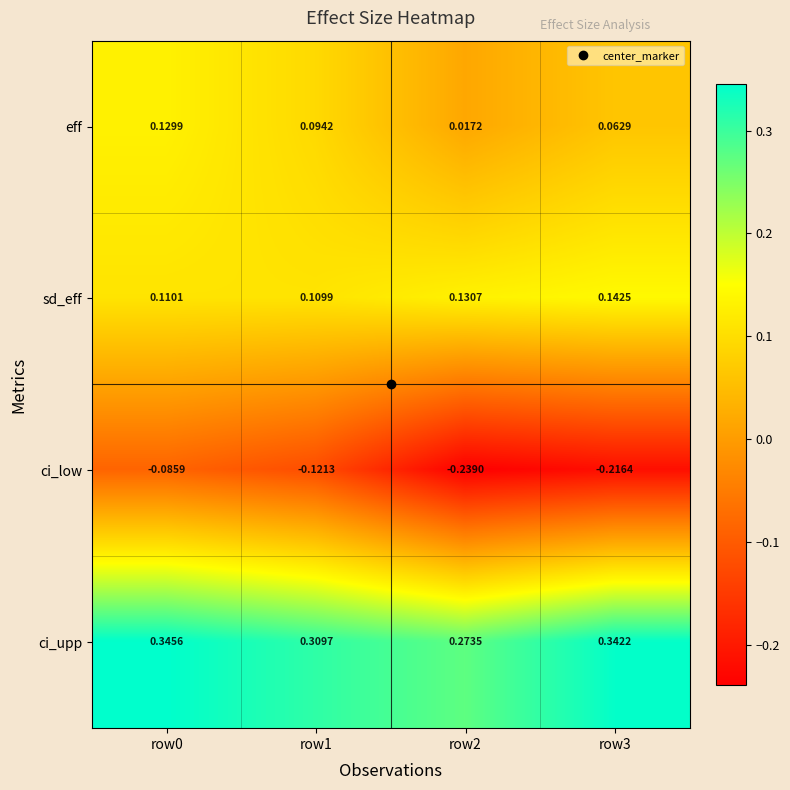

Which series has the largest total across all categories?

ci_upp